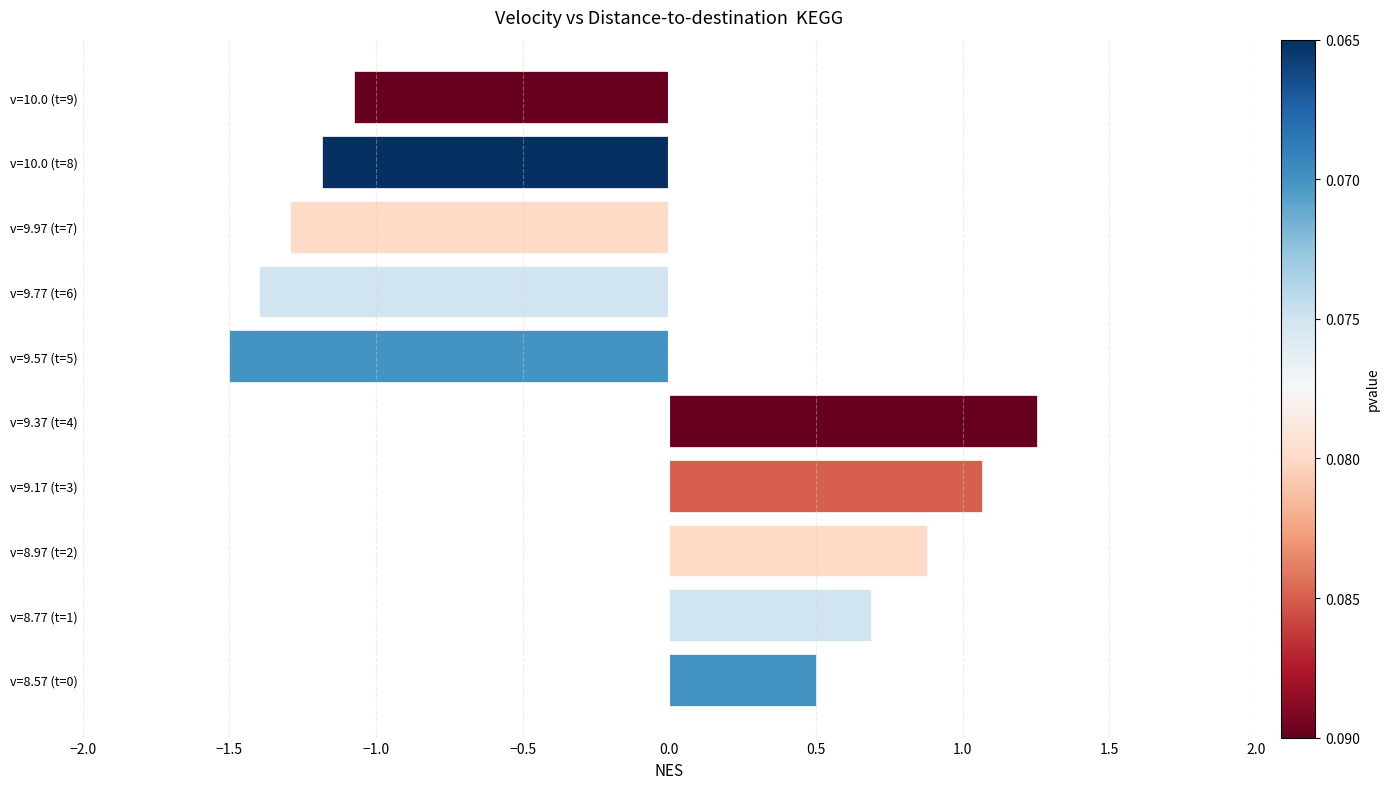

How many values are above zero?

5